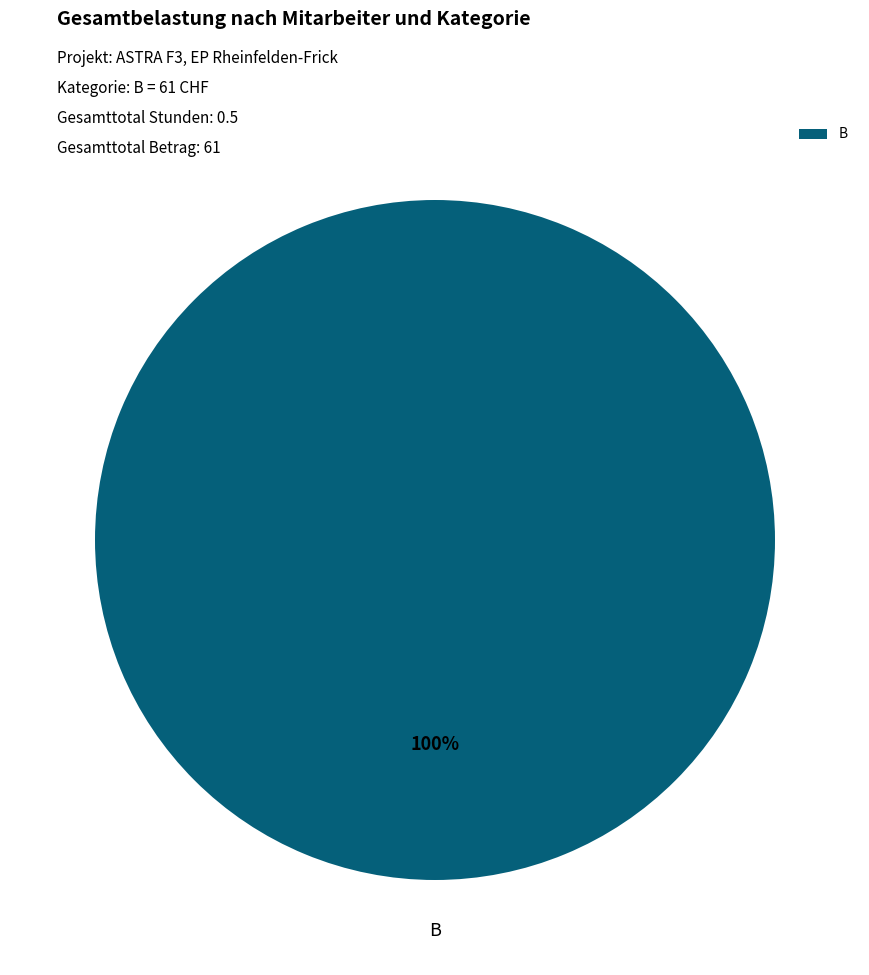

Is there any slice that represents more than half of the pie?

Yes